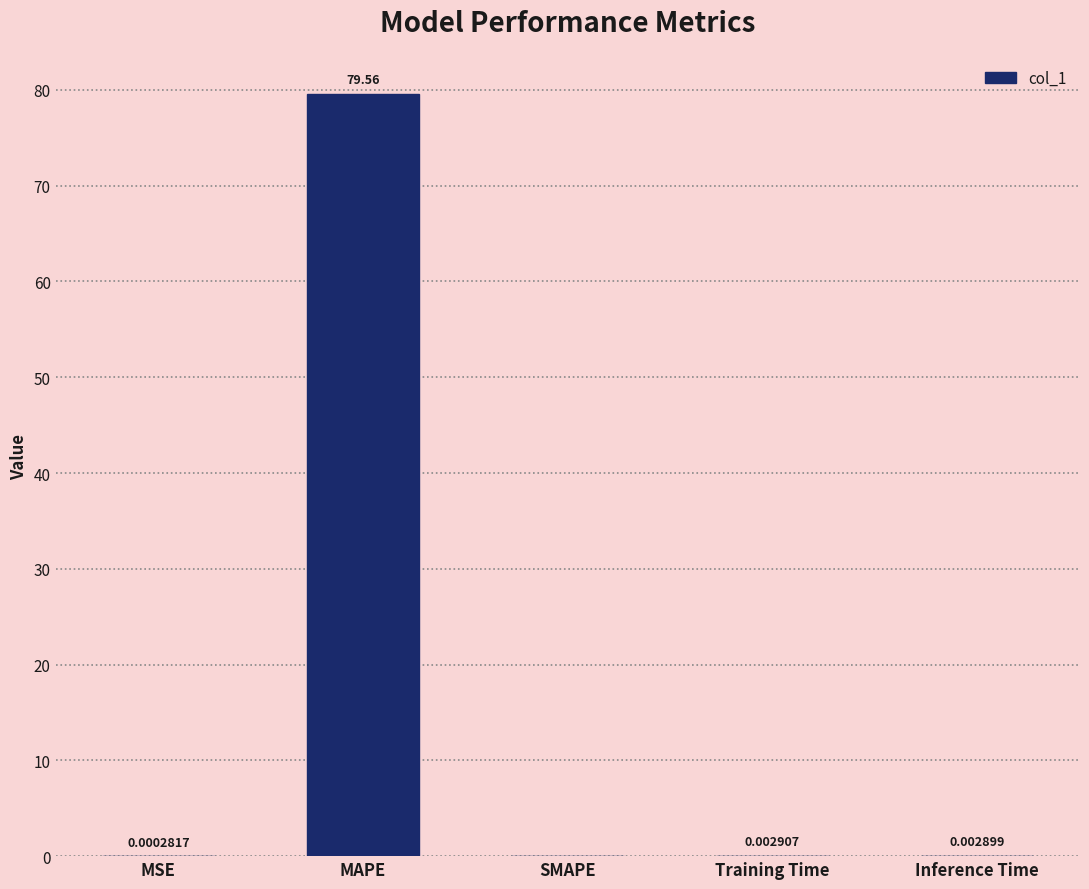

Between MSE and MAPE, which is larger?

MAPE